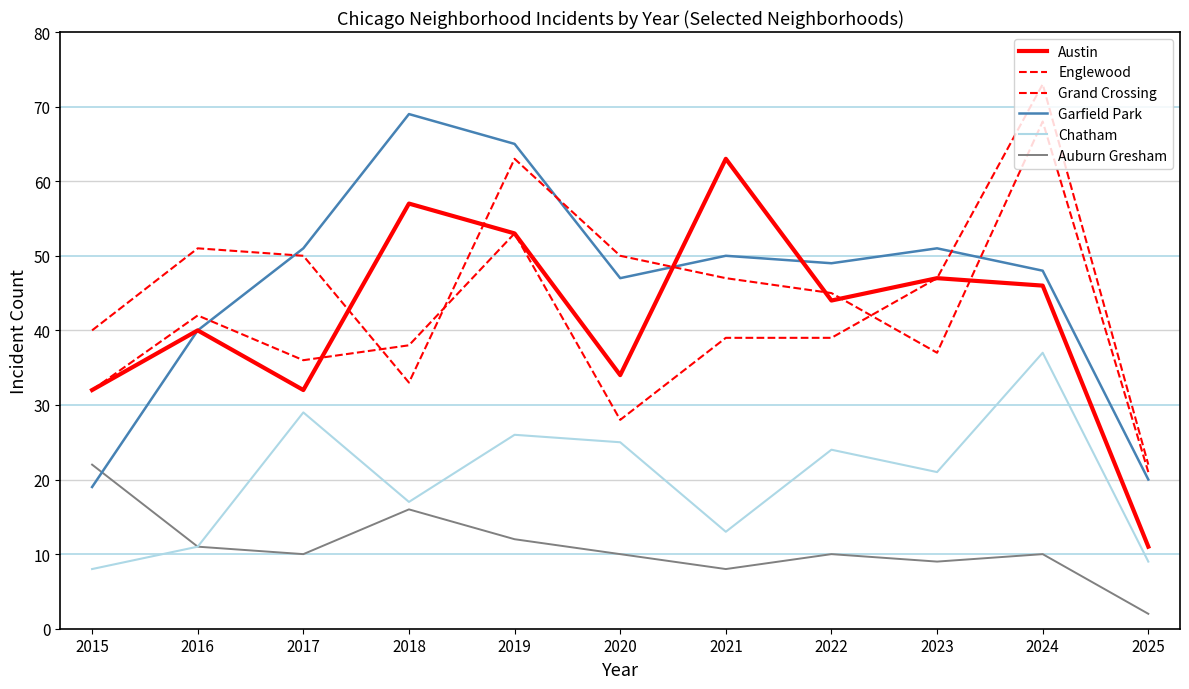

How many lines are shown in the chart?

6